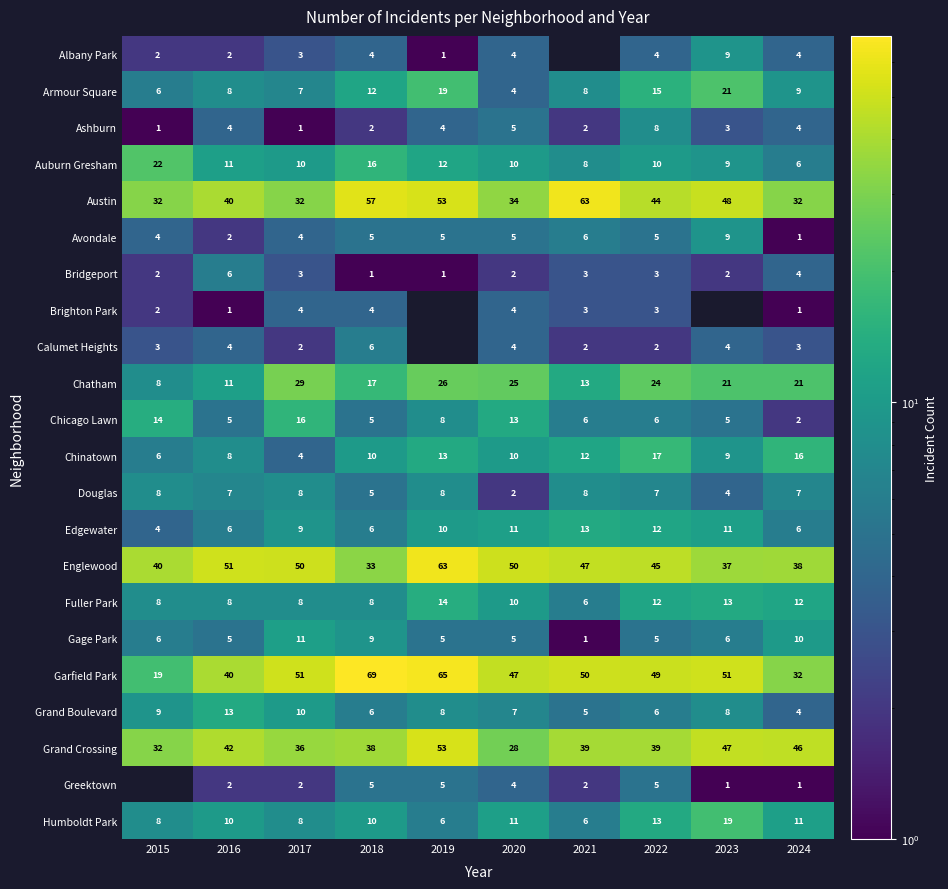

Which label corresponds to the largest value in the chart?

2018